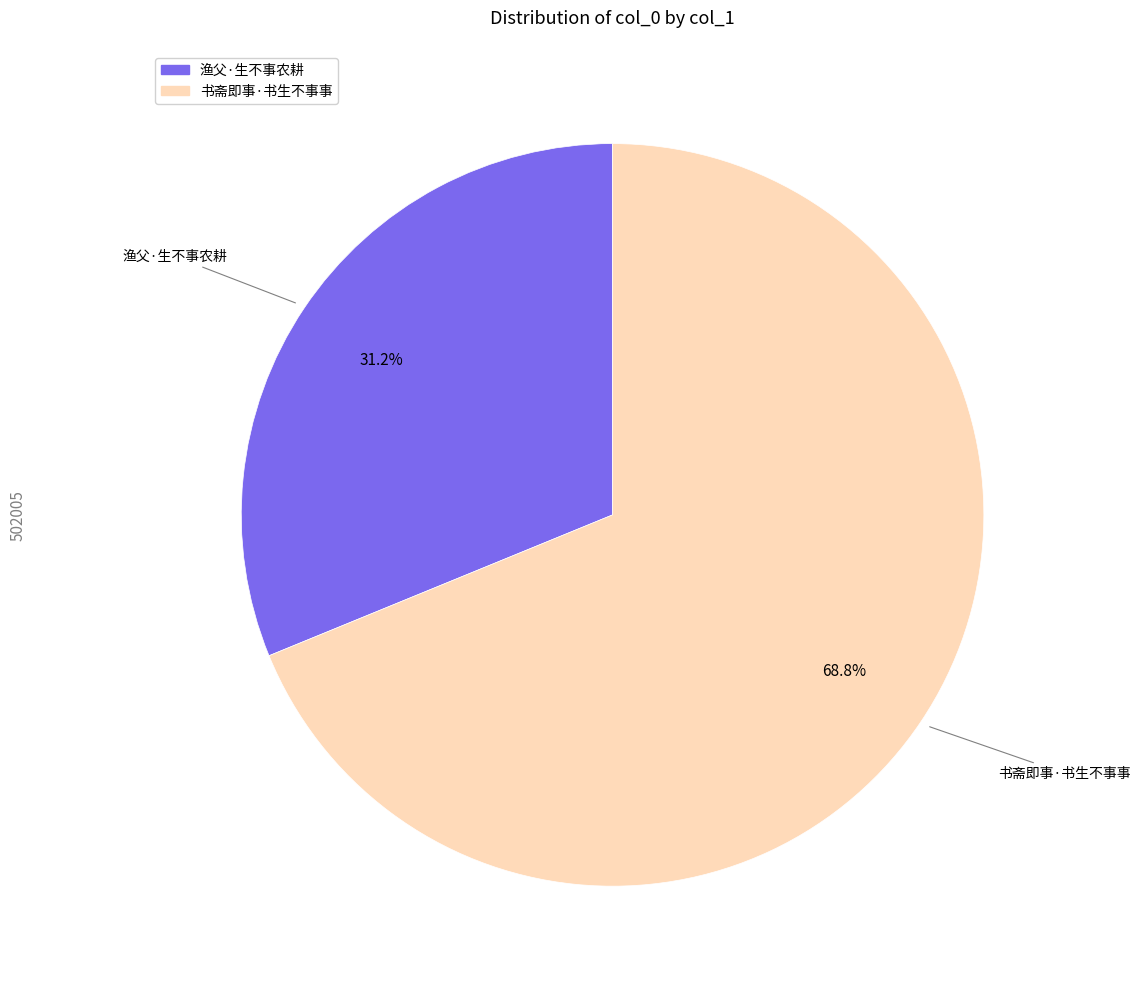

What percentage is NOT represented by 书斋即事·书生不事事?

31.2%